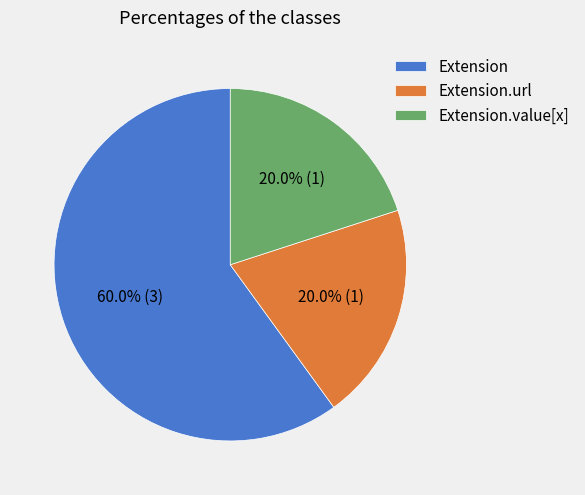

What is the largest slice in the pie chart?

Extension